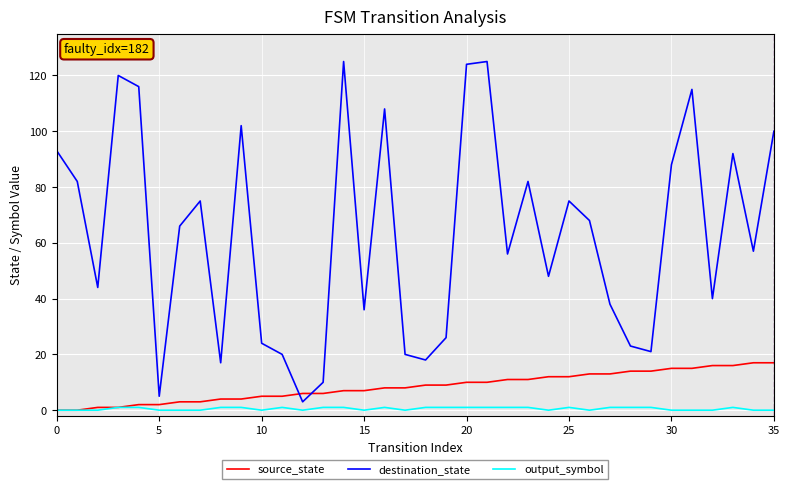

List the series in order of their peak value, highest first.

destination_state, source_state, output_symbol